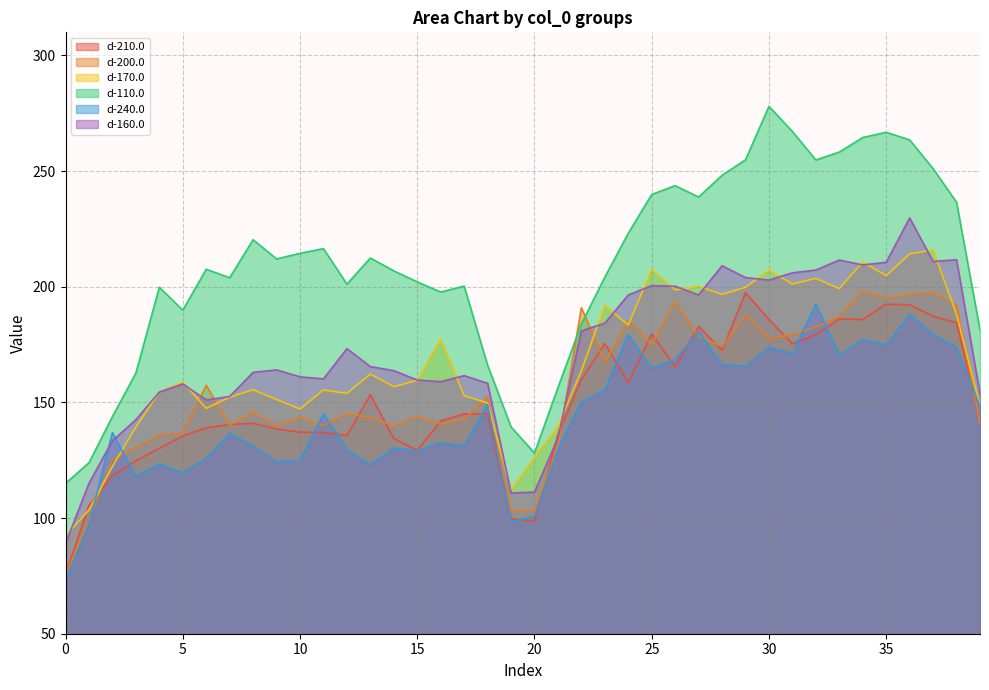

Is it true that d-210.0 equals 40.2 at 24?

False